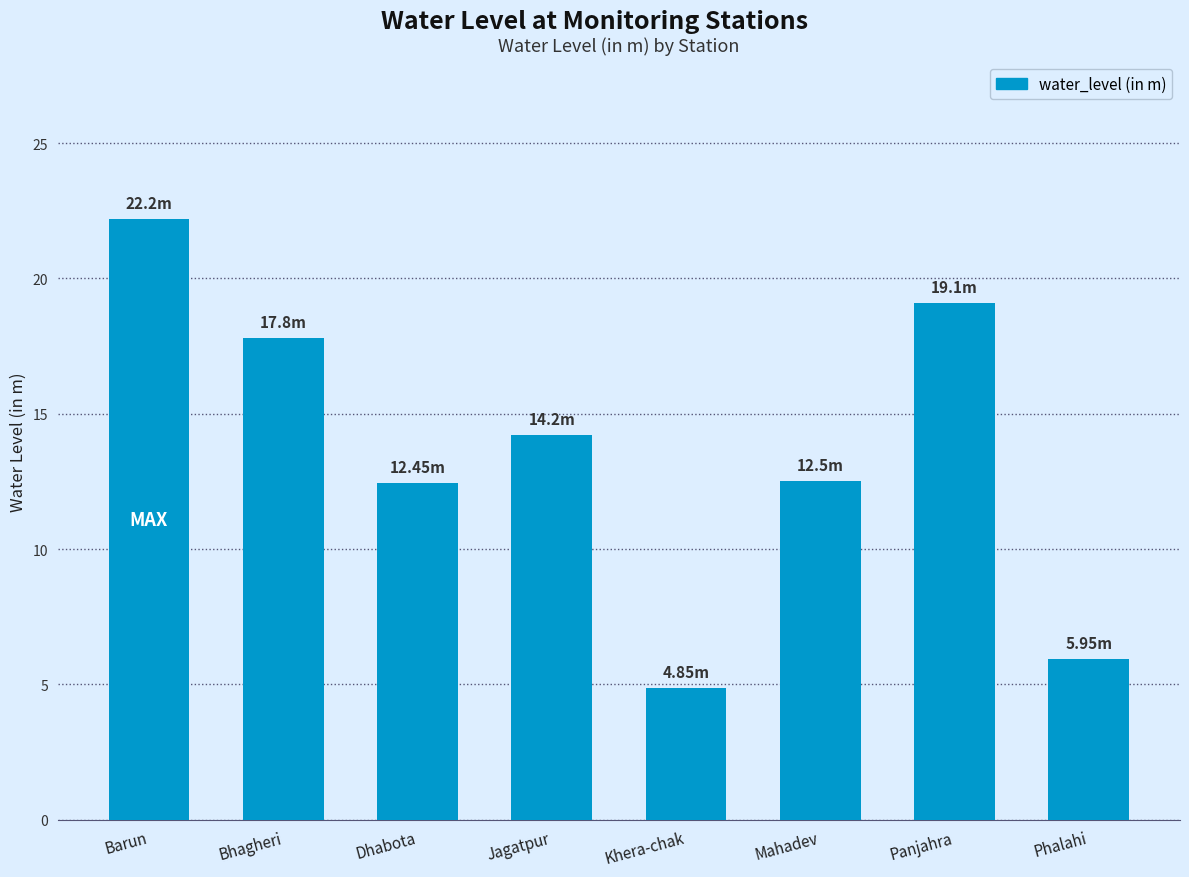

What is the sum of the values at Panjahra and Mahadev?

31.6